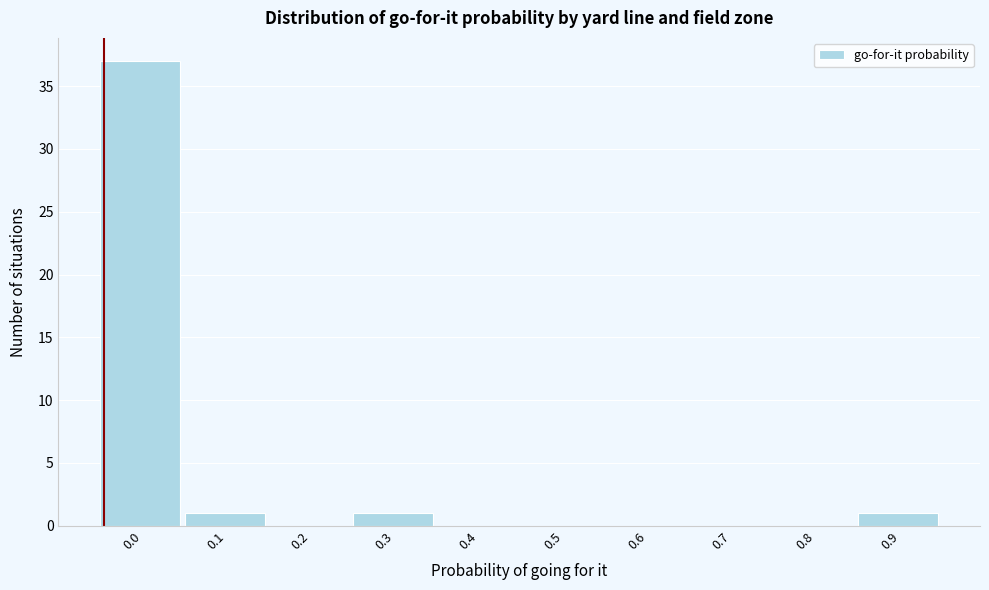

Reading left to right, what are all the values shown in this chart?

0.0=37	0.1=1	0.2=0	0.3=1	0.4=0	0.5=0	0.6=0	0.7=0	0.8=0	0.9=1